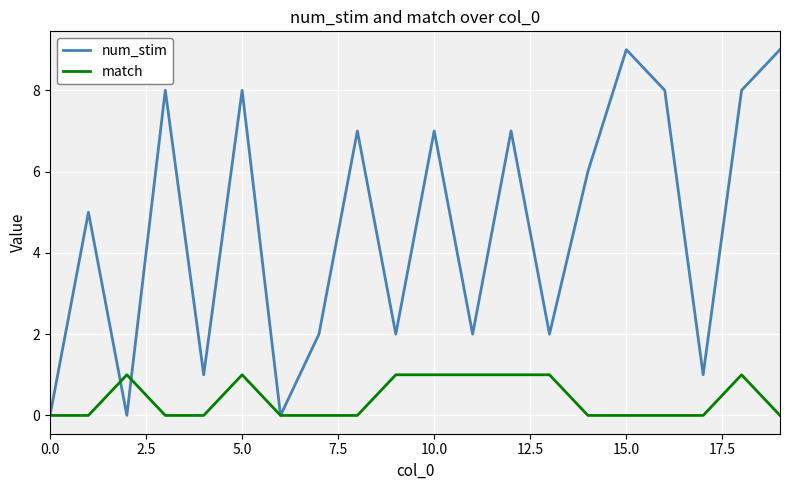

Which series has the largest range (max minus min)?

num_stim